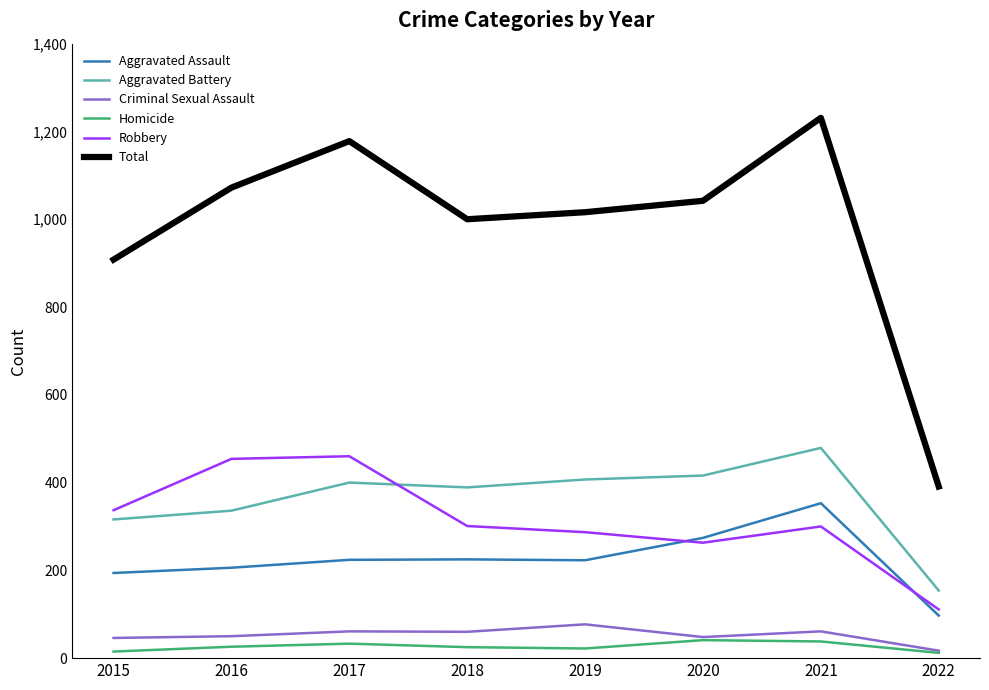

At which category is the sum across all series the highest?

2021